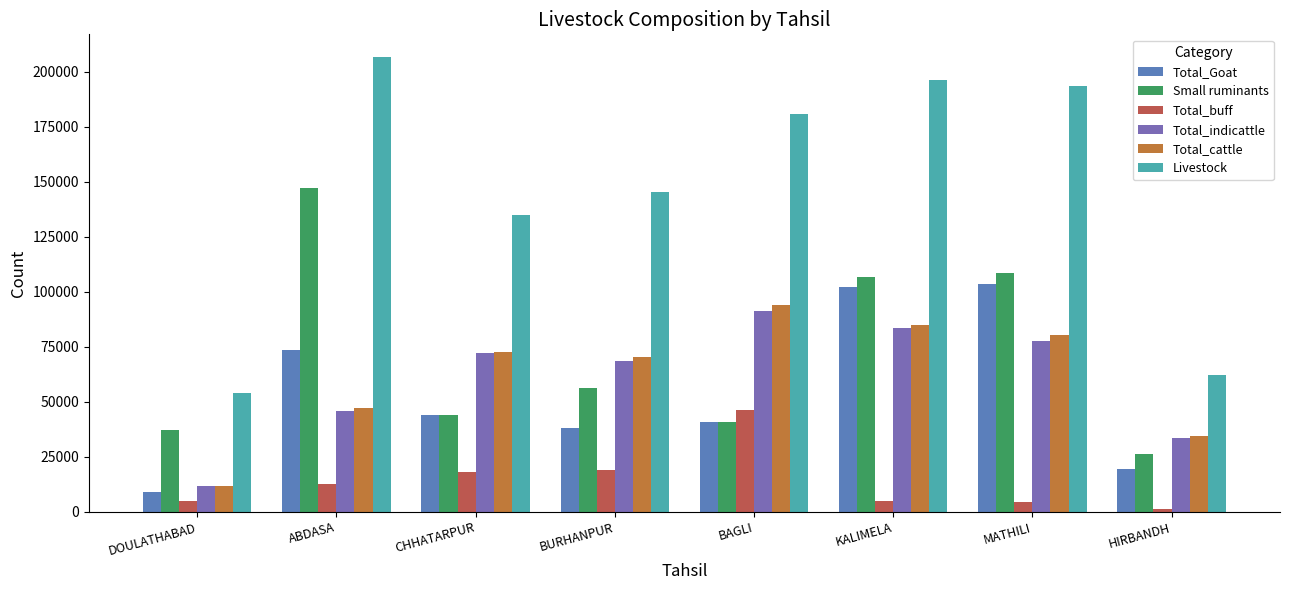

How many bars are there in total?

48